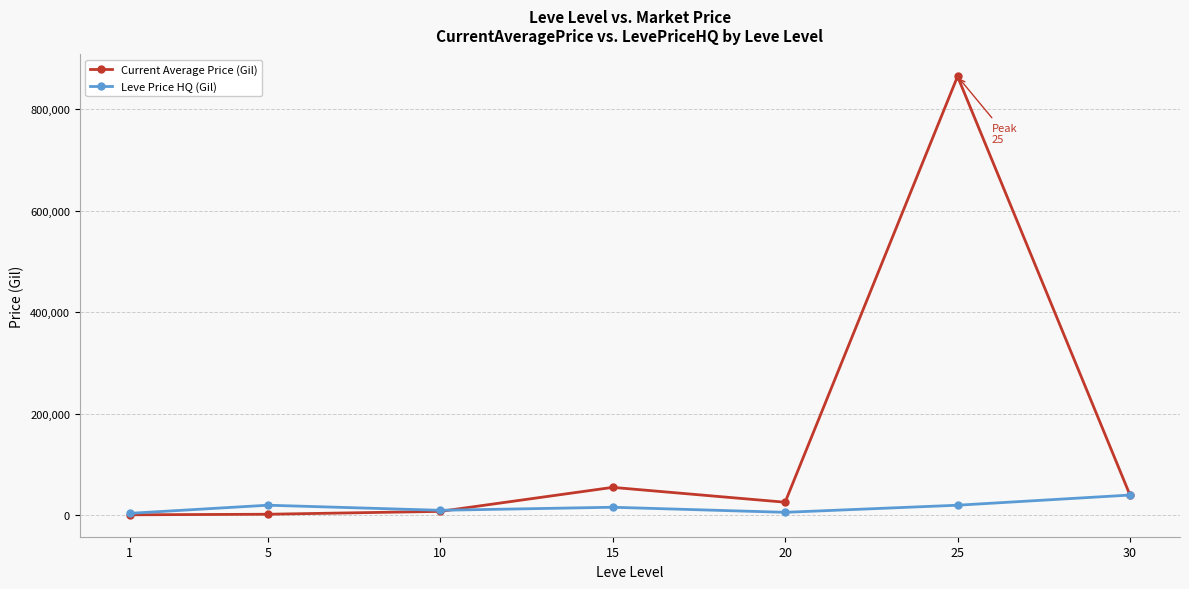

How many values in the Leve Price HQ (Gil) series exceed 15999?

4